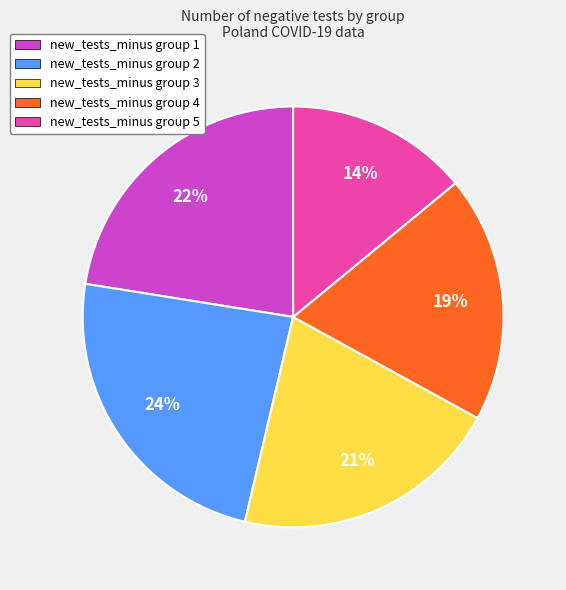

True or false: new_tests_minus group 1 accounts for 22% of the total.

True